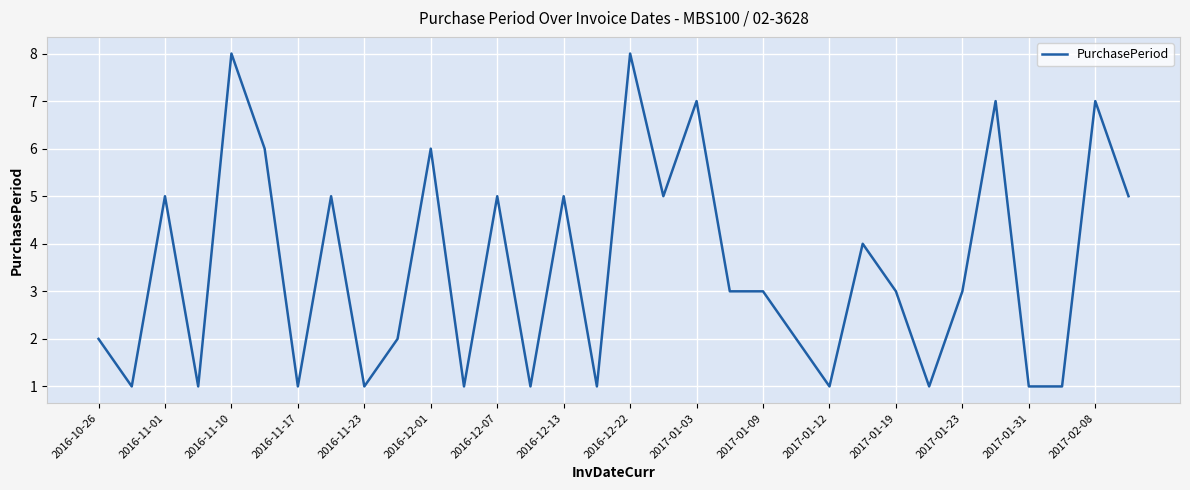

What is the greatest value displayed?

8